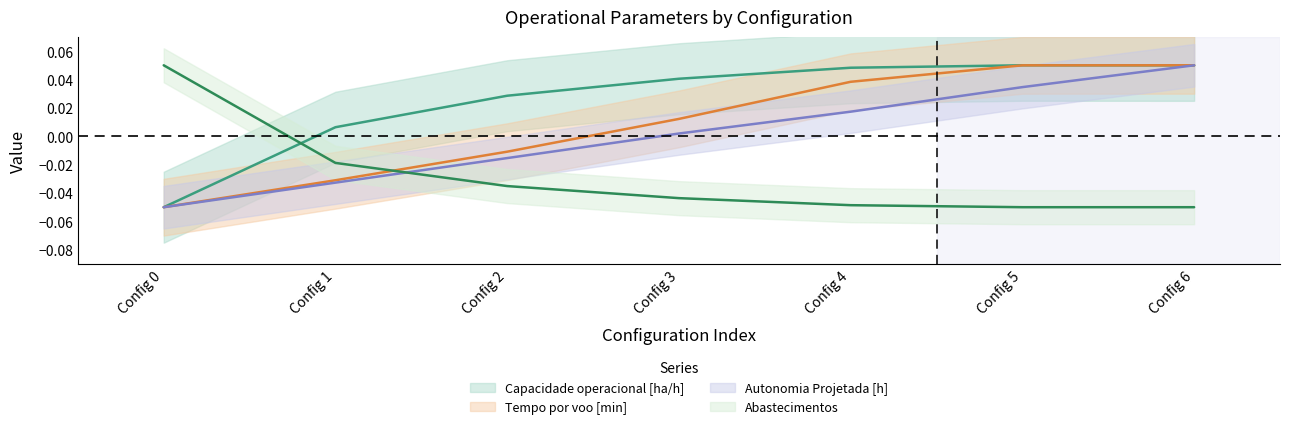

Where is Capacidade operacional [ha/h] nearest to the value 0?

Config 1